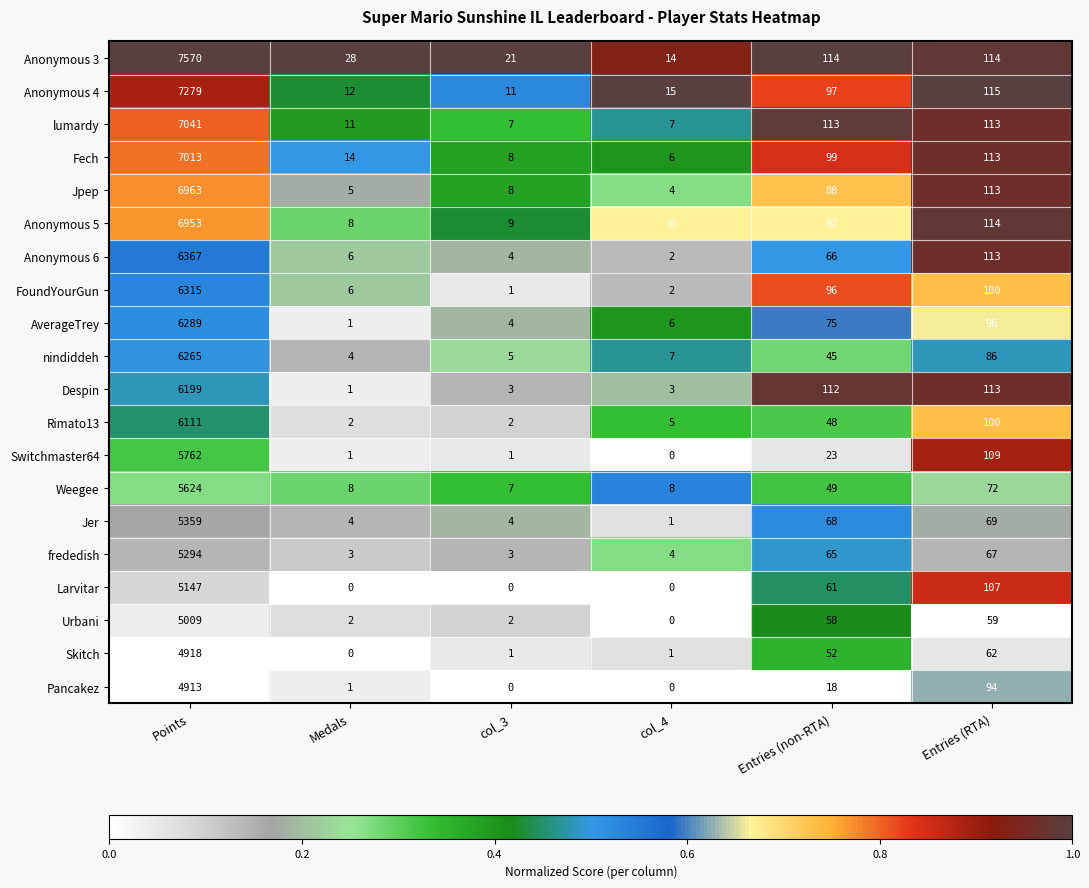

What is the maximum value shown in the chart?

7570